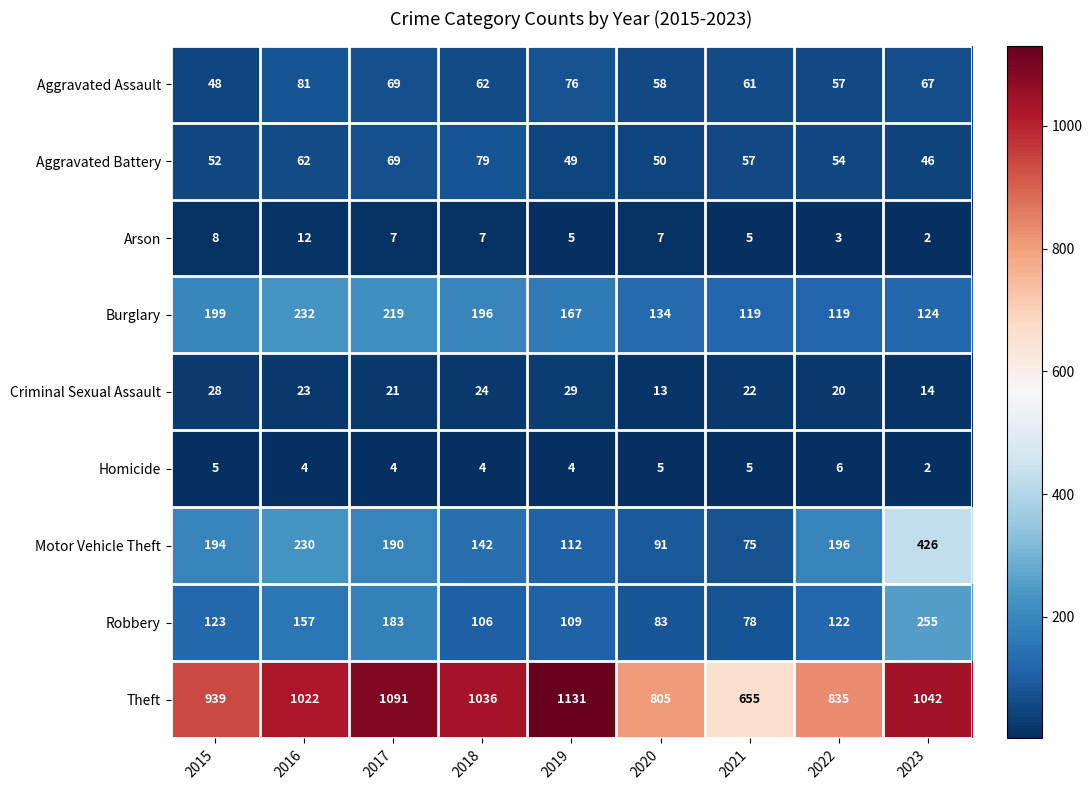

Which series has the widest spread of values?

Theft